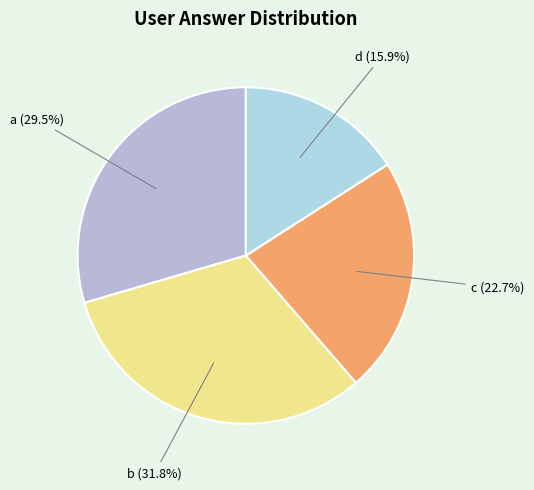

How much of the chart is everything except b (31.8%)?

68.2%